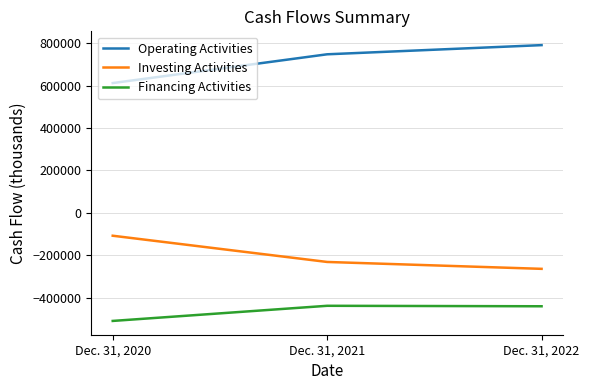

Rank the series at Dec. 31, 2020 from highest to lowest value.

Operating Activities, Investing Activities, Financing Activities